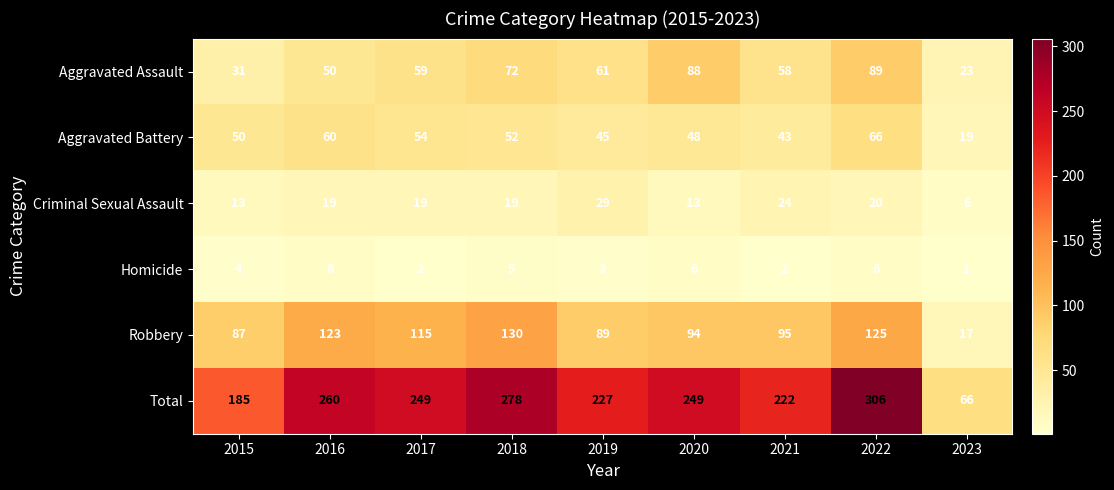

At how many categories does at least one series exceed 2?

9